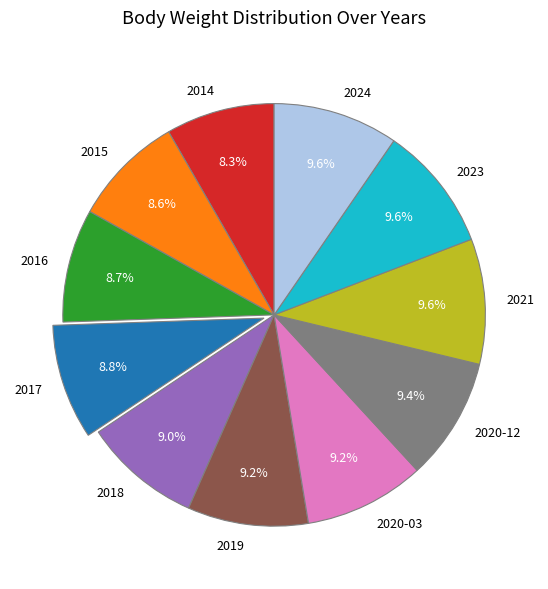

Is there any slice that represents more than half of the pie?

No